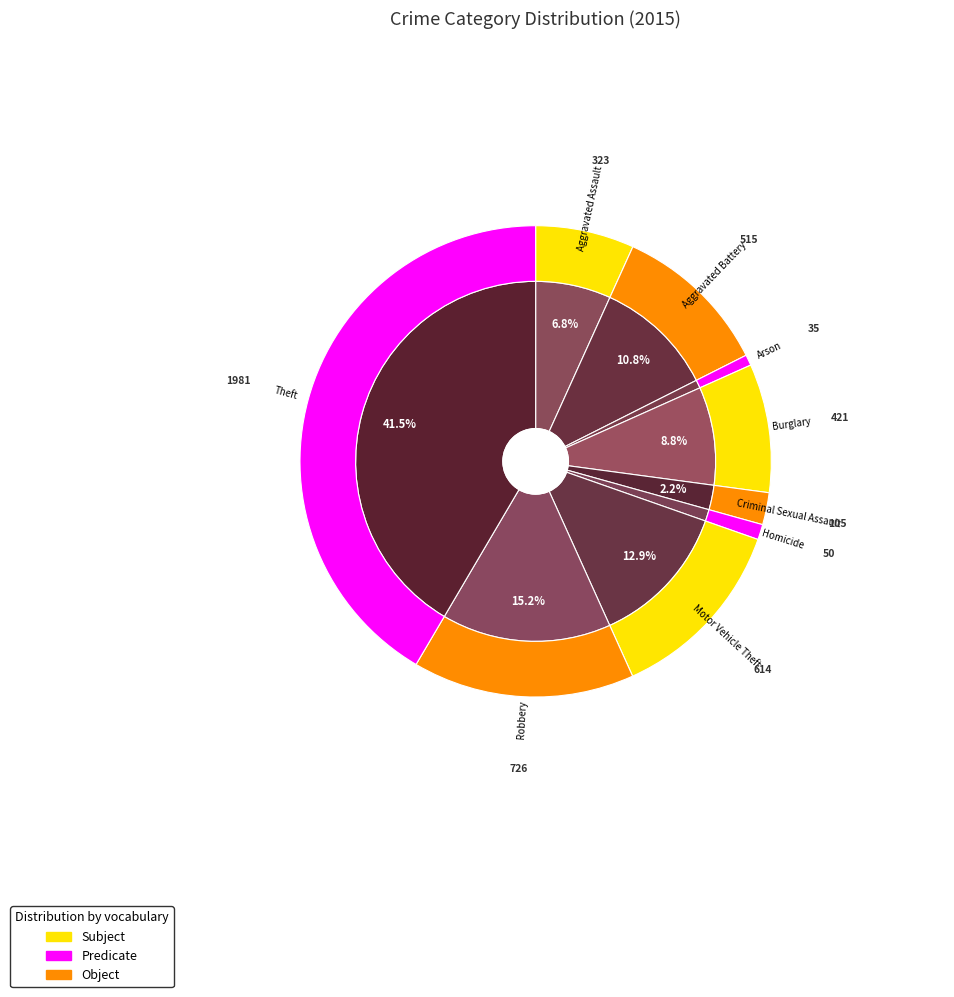

To the nearest percent, what is the average slice percentage?

11%